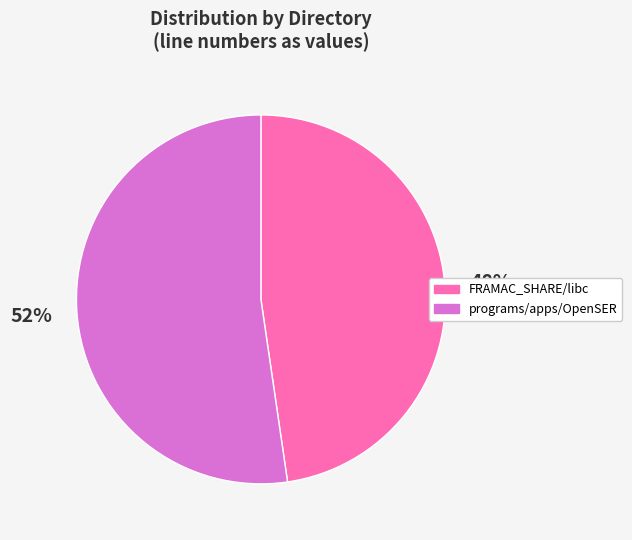

Does any single category account for the majority?

Yes